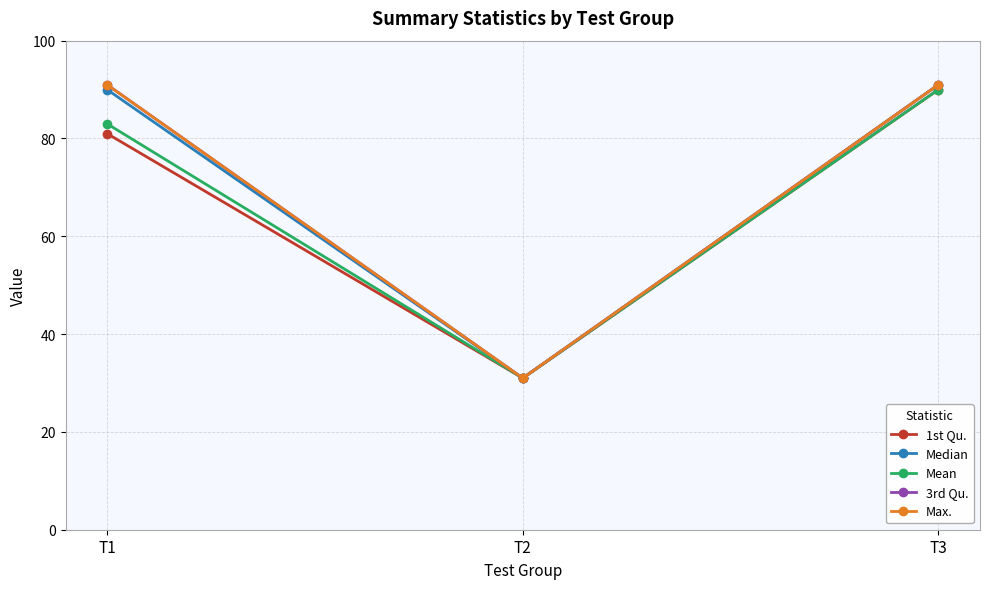

Rank the series by their maximum value, from lowest to highest.

1st Qu., Mean, Median, 3rd Qu., Max.